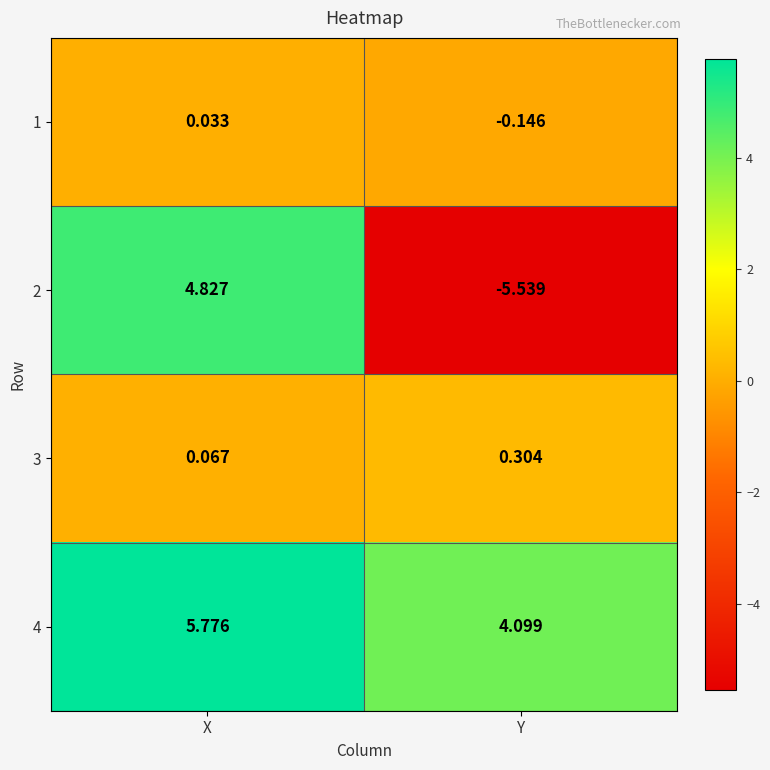

At which label does 4 reach its peak?

X